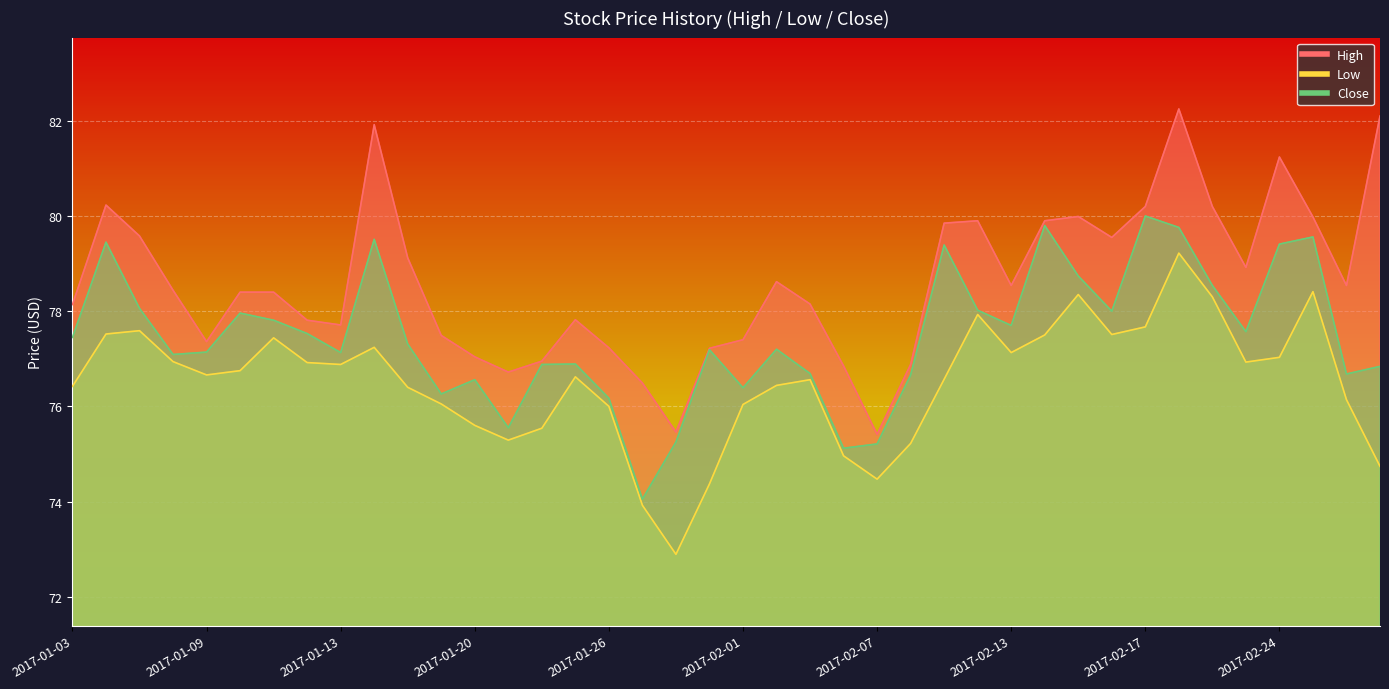

What is the label of the 2nd point from the left?

2017-01-04